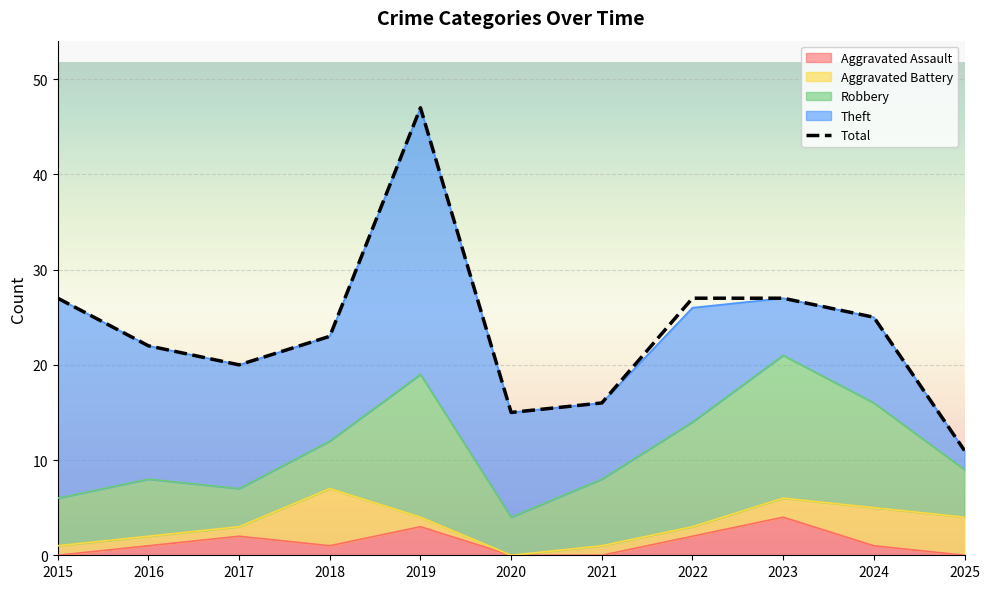

What is the difference between the second highest and second lowest values in the Robbery series?

11